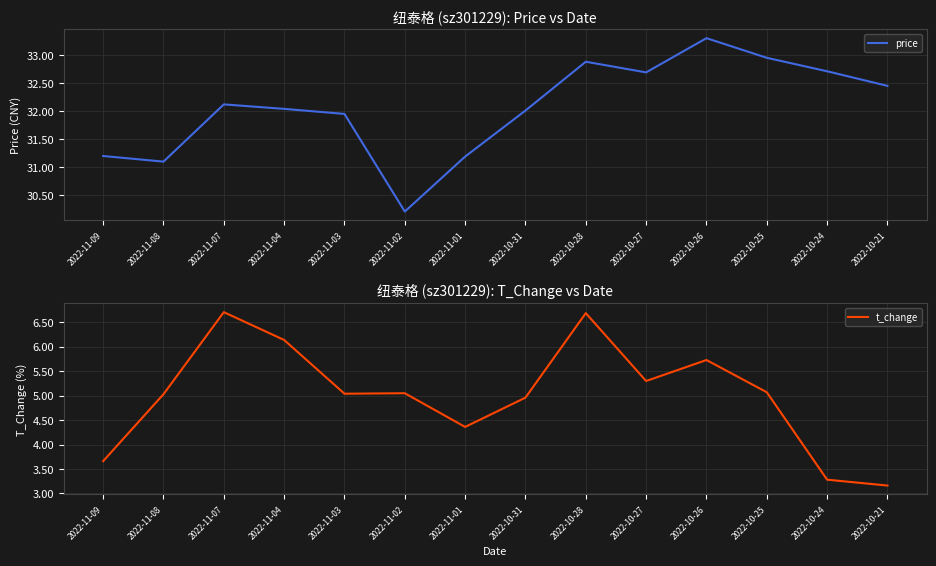

Which series has the largest range (max minus min)?

t_change